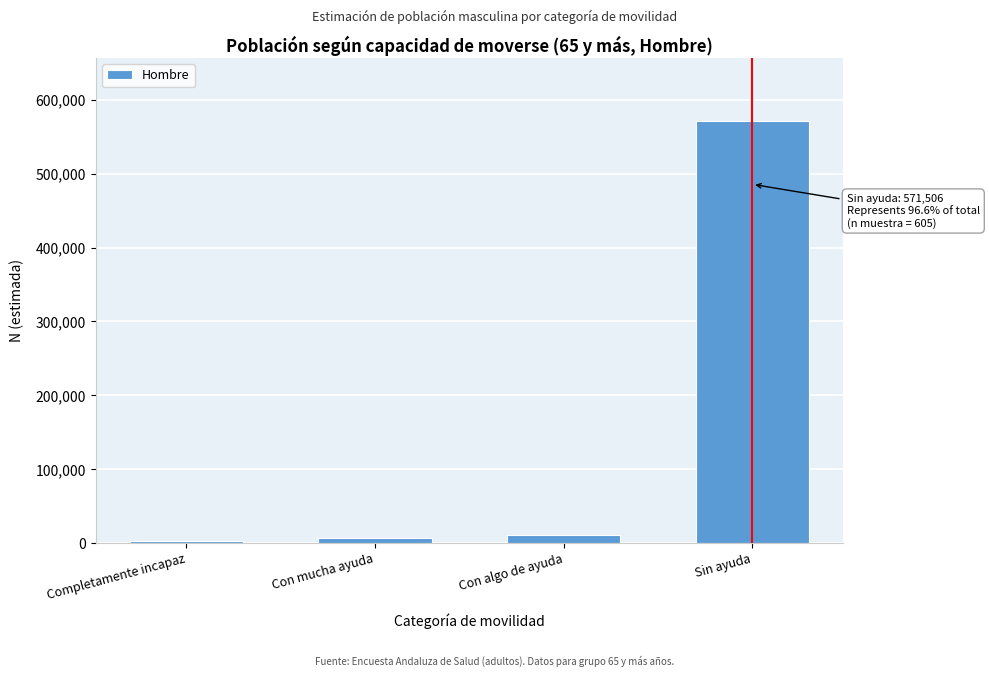

Reading left to right, what are all the values shown in this chart?

2696	6915	10210	571506